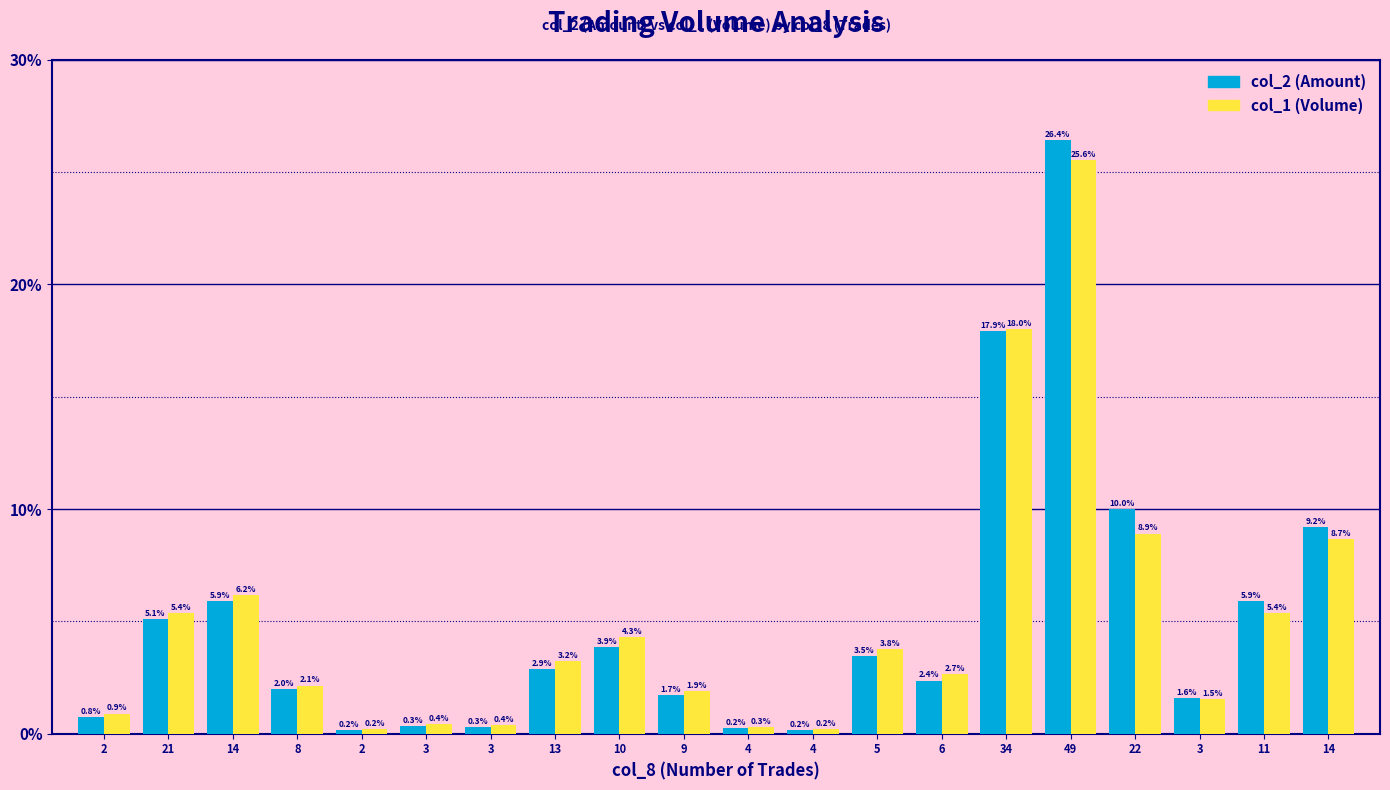

The col_1 series shows 0.2 at 4. True or false?

True